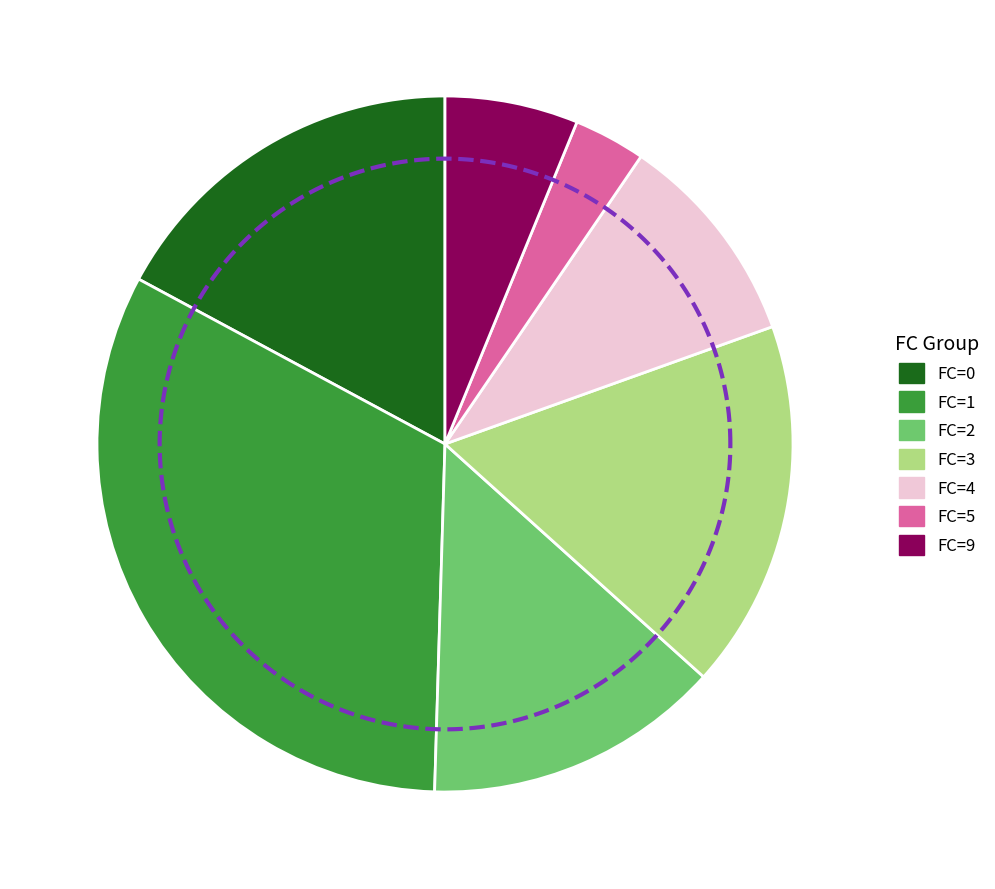

True or false: FC=3 accounts for 38% of the total.

False